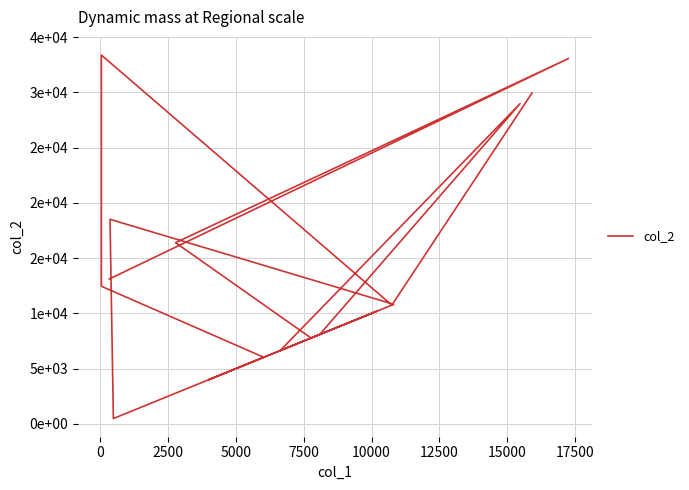

How many points are lower than both their immediate neighbors (excluding endpoints)?

5